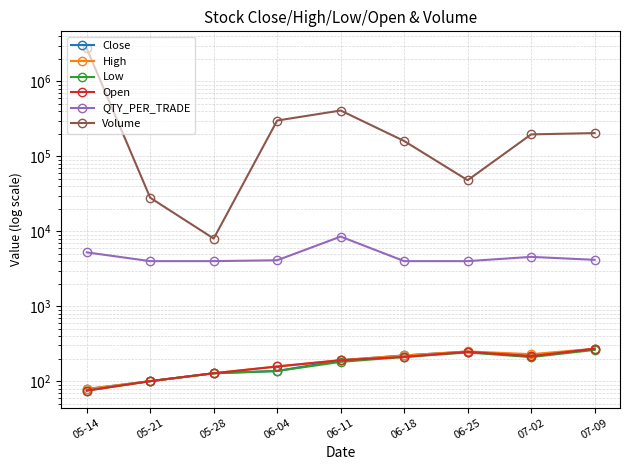

At 05-28, list the series in order from largest to smallest.

Volume, QTY_PER_TRADE, Close, High, Low, Open